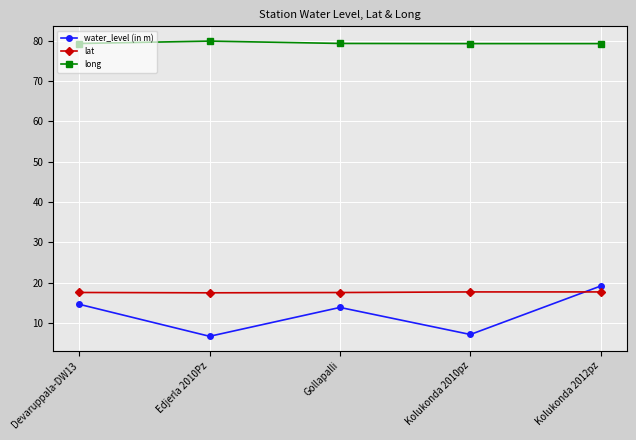

What is the average value of the long series?

79.5